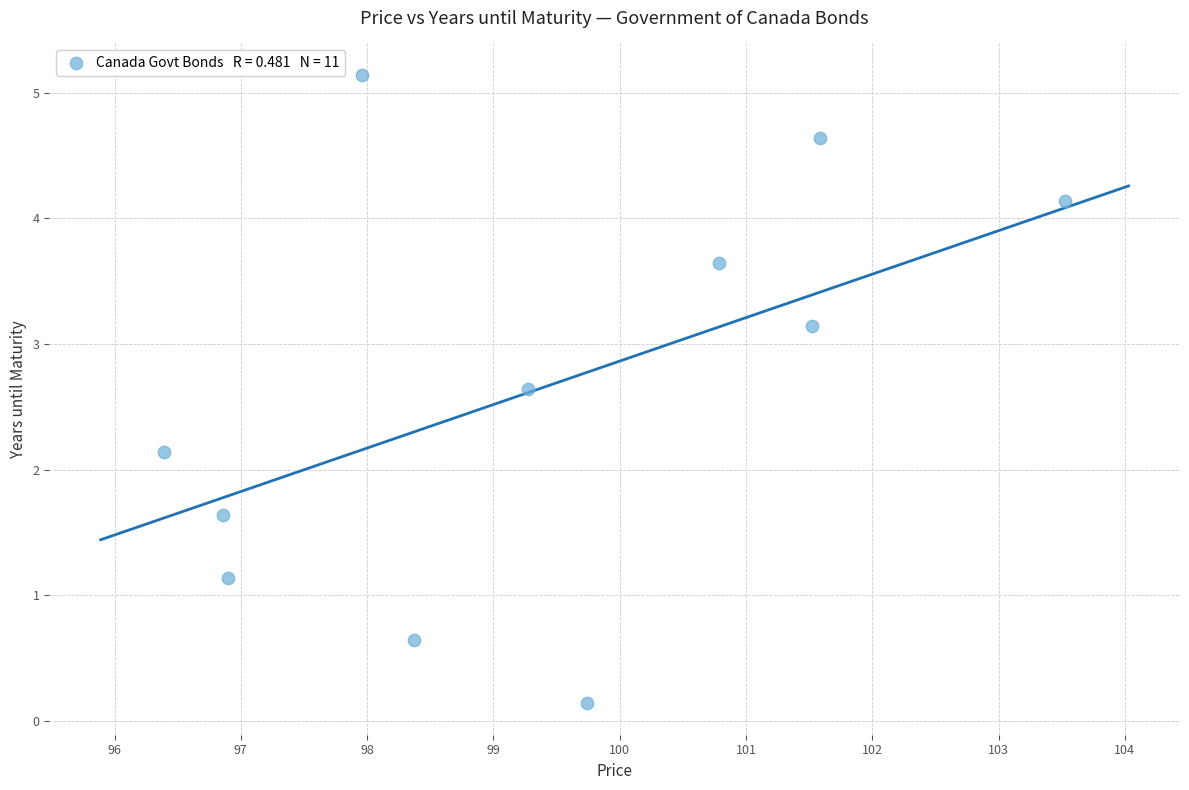

What Y value in the scatter plot is closest to 2?

2.1